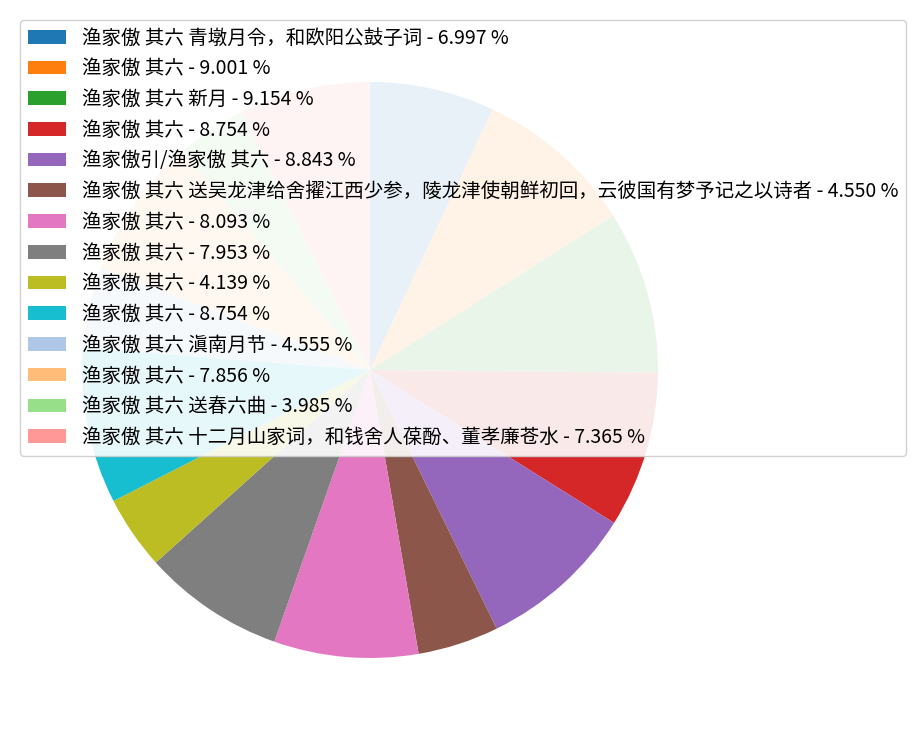

Is there any slice that represents more than half of the pie?

No